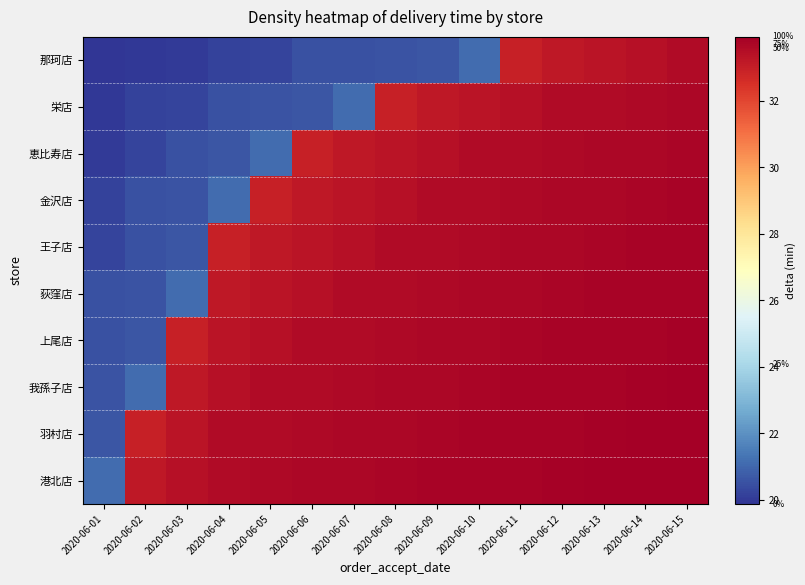

How many distinct data groups are displayed?

10